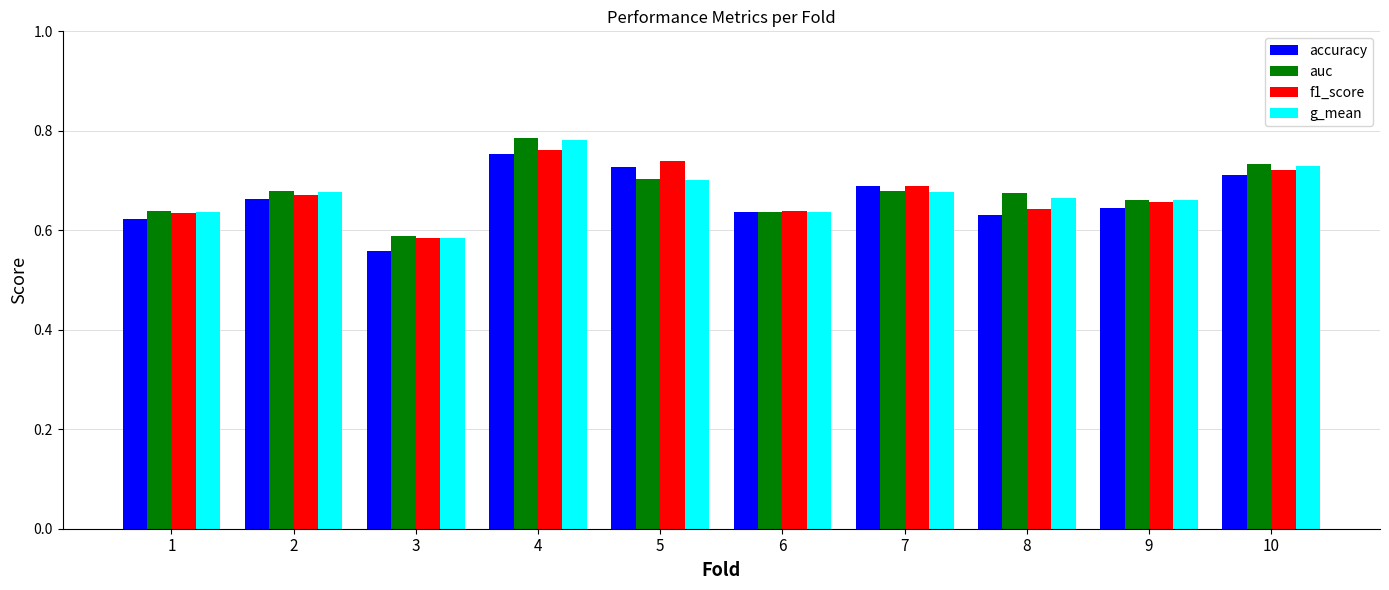

What is the sum of the g_mean values at 6 and 1?

1.3